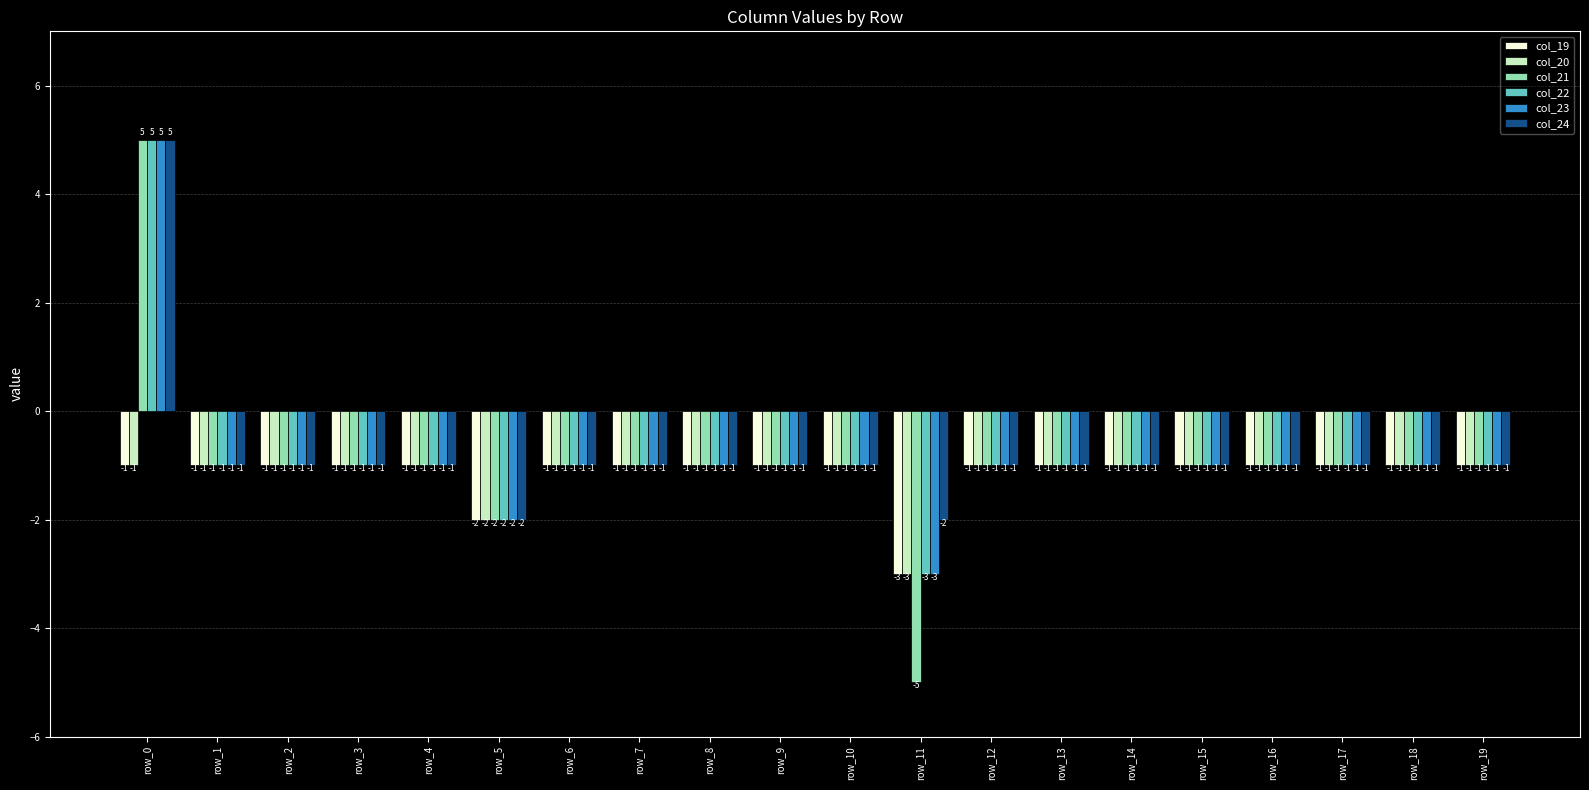

At which category is the sum across all series the highest?

row_0